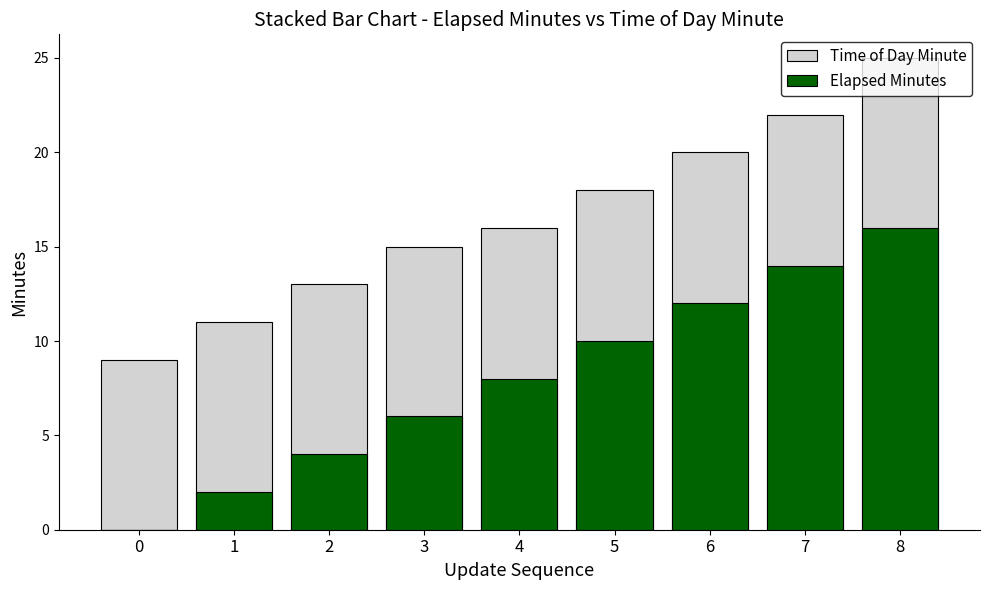

Count the Elapsed Minutes values in the range 4 to 12.

5